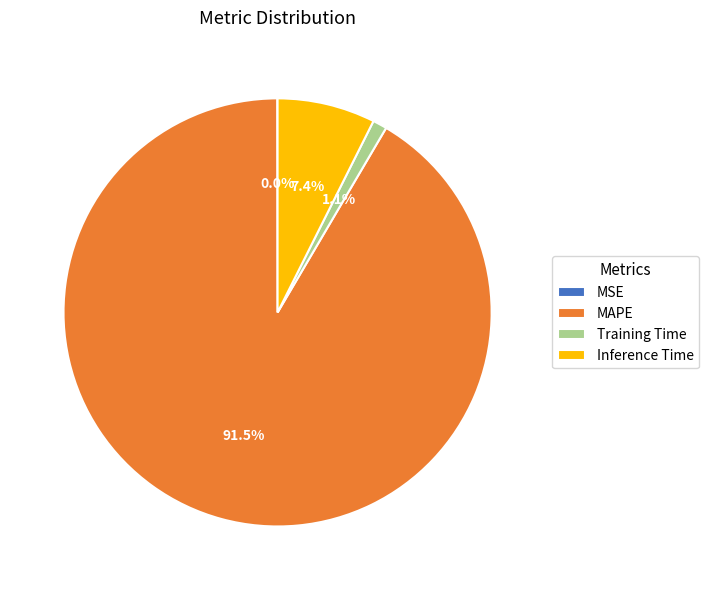

What percentage is NOT represented by Inference Time?

92.6%